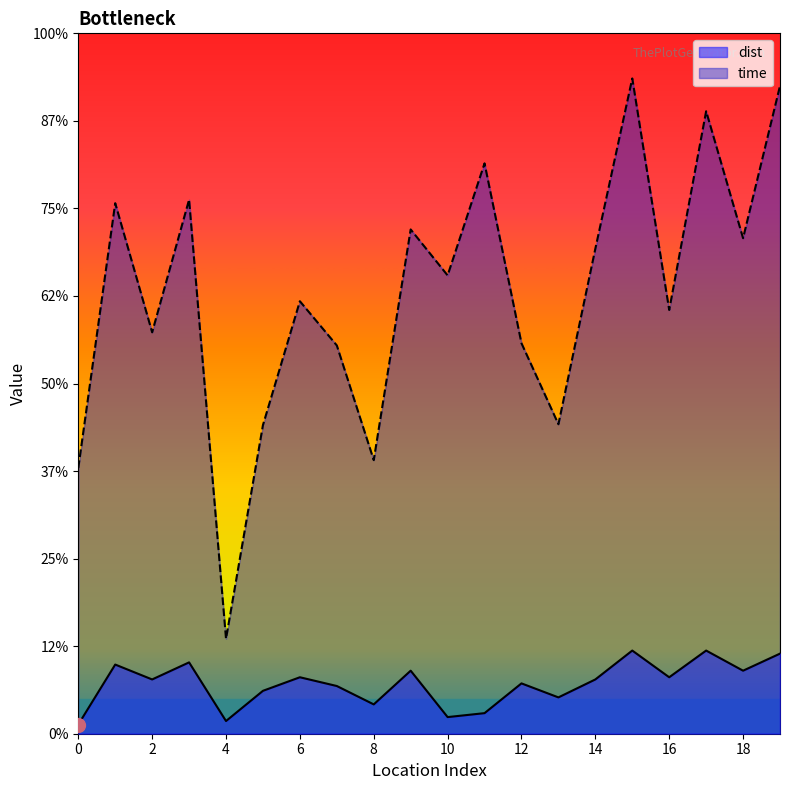

At which category is the sum across all series the highest?

15